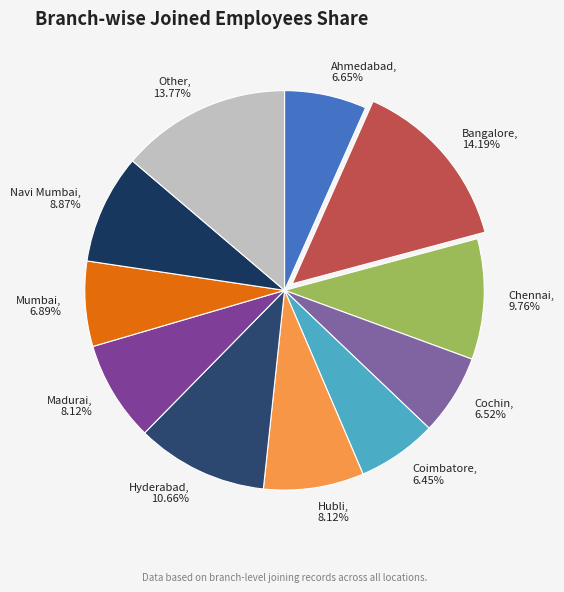

Is the sum of Madurai and Coimbatore greater than half?

No